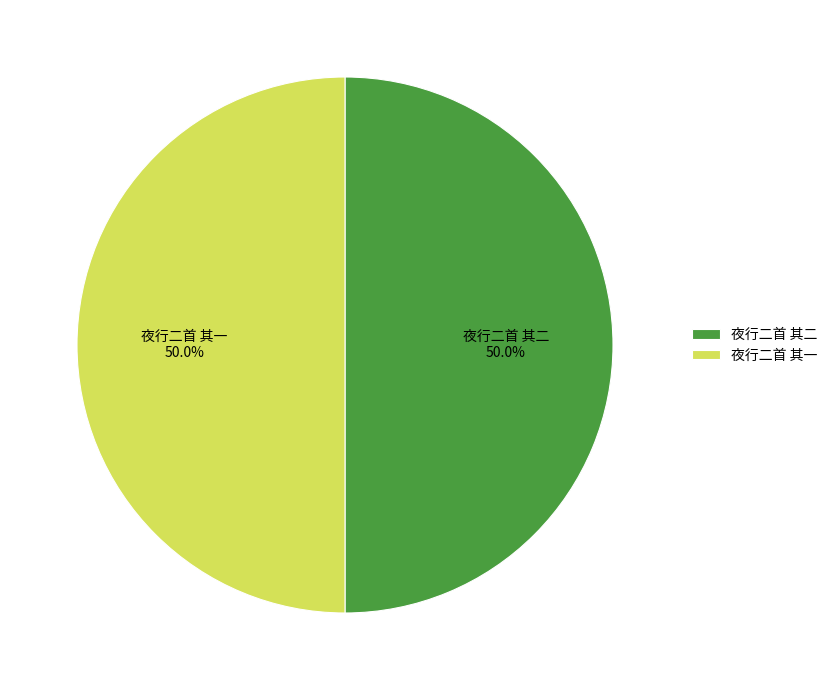

To the nearest percent, what is the average slice percentage?

50%